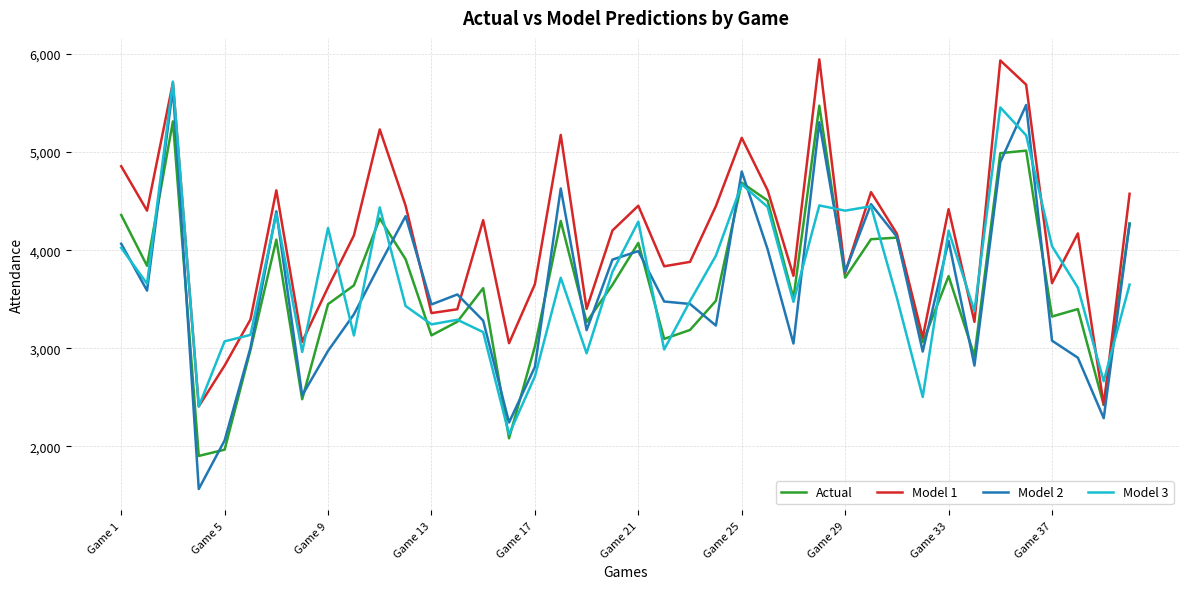

Which series has the widest spread of values?

Model 2